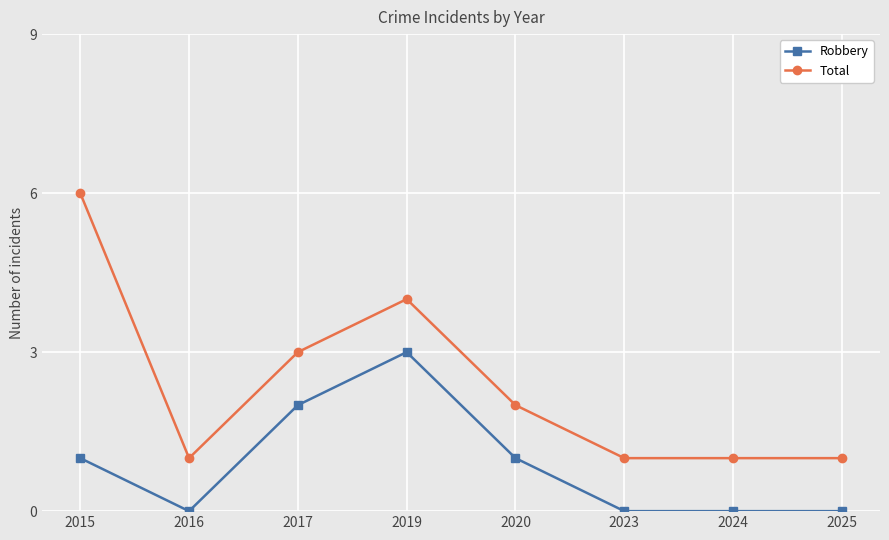

At which category does Robbery reach its first local valley?

2016